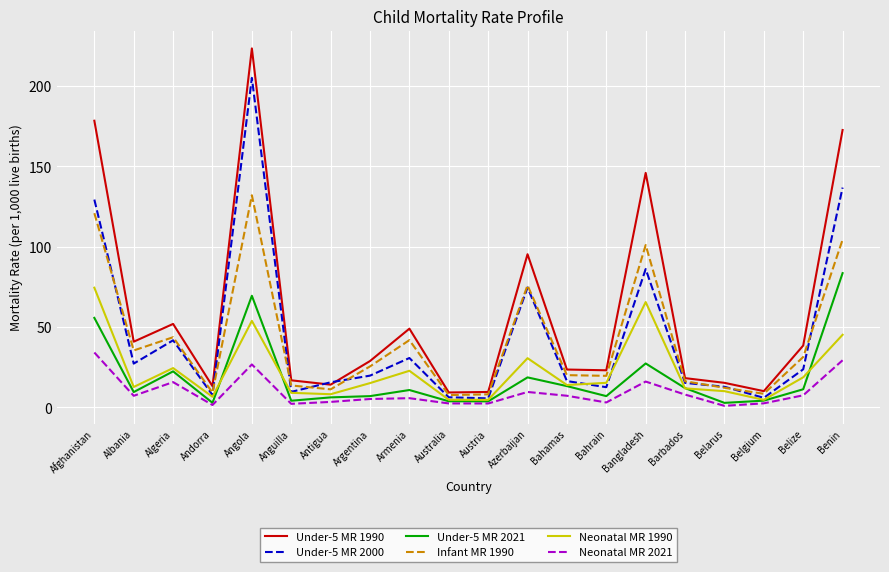

Is this an area chart (filled region under the line)?

No